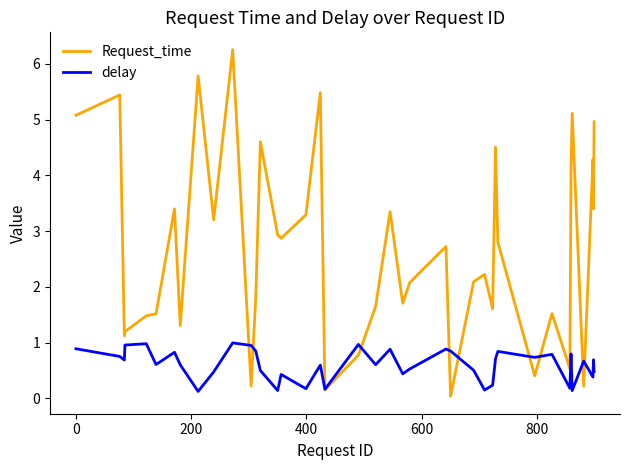

Rank the series by their maximum value, from highest to lowest.

Request_time, delay